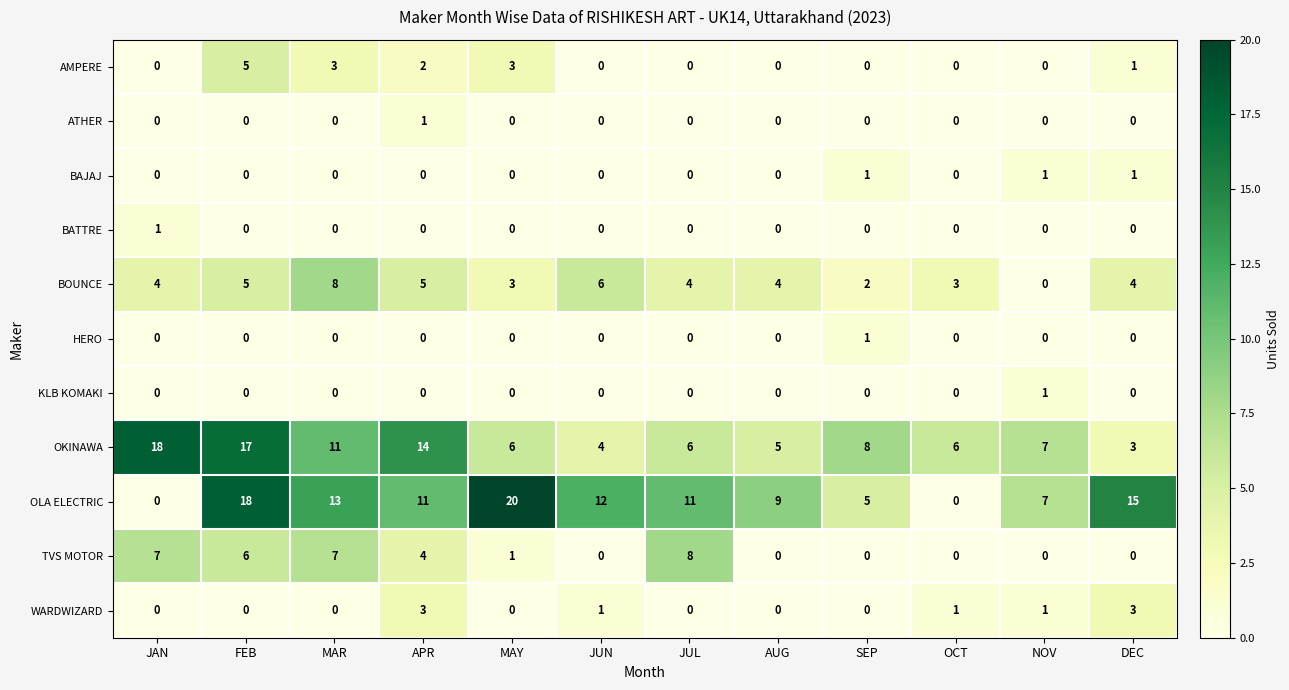

What value does the OLA ELECTRIC series have at NOV, to the nearest 10?

10